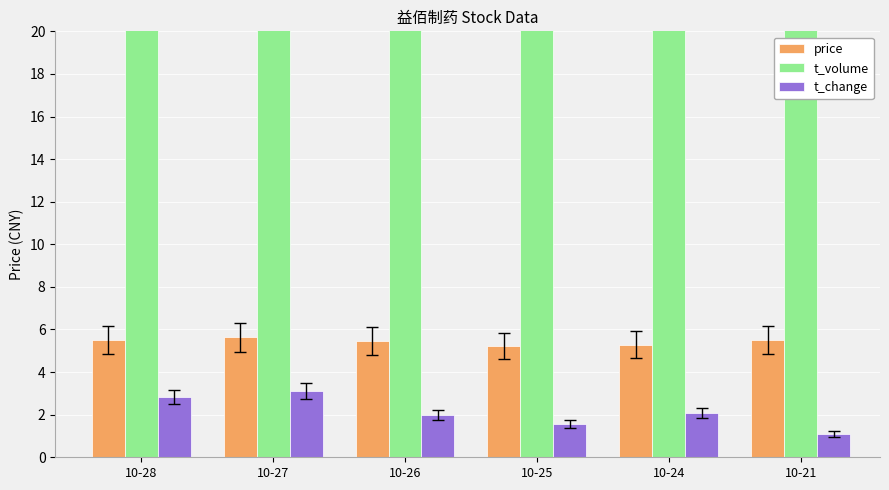

Reading right to left, extract all data points from this chart.

price: 10-21=5.5	10-24=5.3	10-25=5.2	10-26=5.5	10-27=5.6	10-28=5.5
t_volume: 10-21=4760.0	10-24=8844.0	10-25=6546.0	10-26=8523.0	10-27=13777.0	10-28=12442.0
t_change: 10-21=1.1	10-24=2.1	10-25=1.6	10-26=2.0	10-27=3.1	10-28=2.8